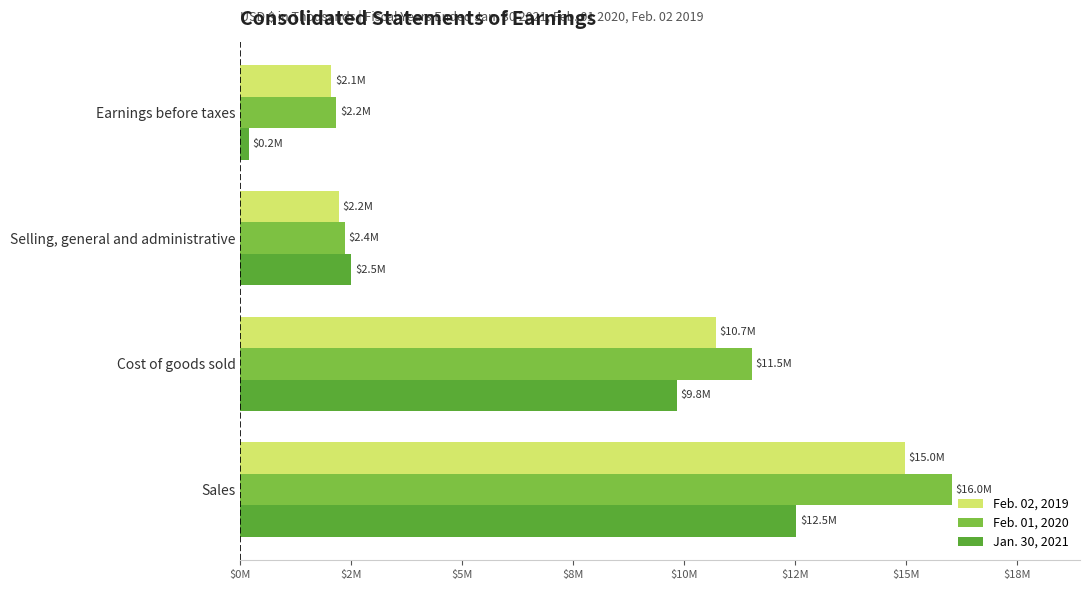

List the series in order of their peak value, lowest first.

Jan. 30, 2021, Feb. 02, 2019, Feb. 01, 2020